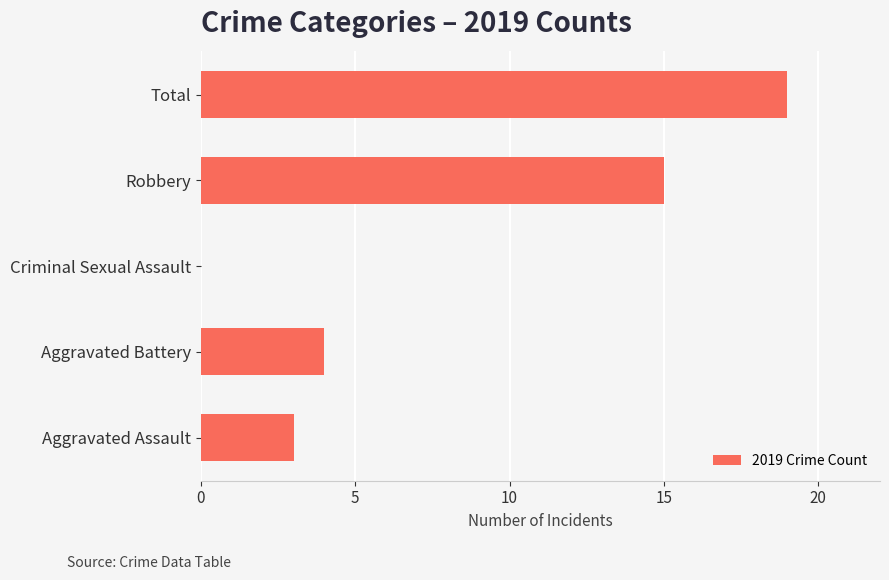

At which category does the chart reach its peak across all series?

Total